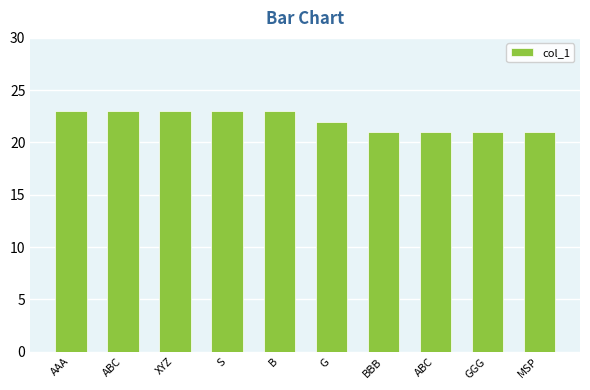

Count the values in the range 21 to 23.

10